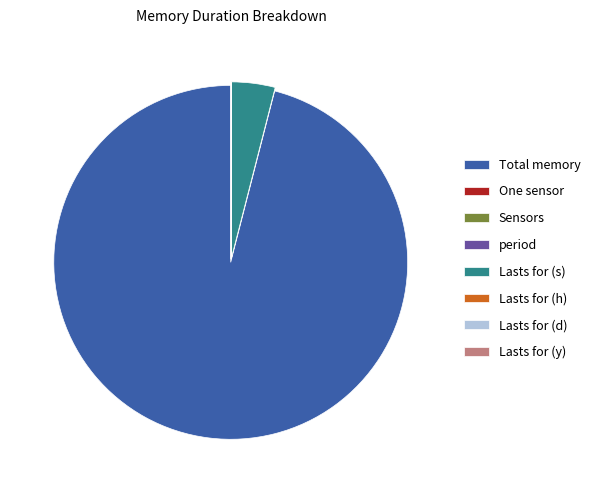

What is the largest slice in the pie chart?

Total memory